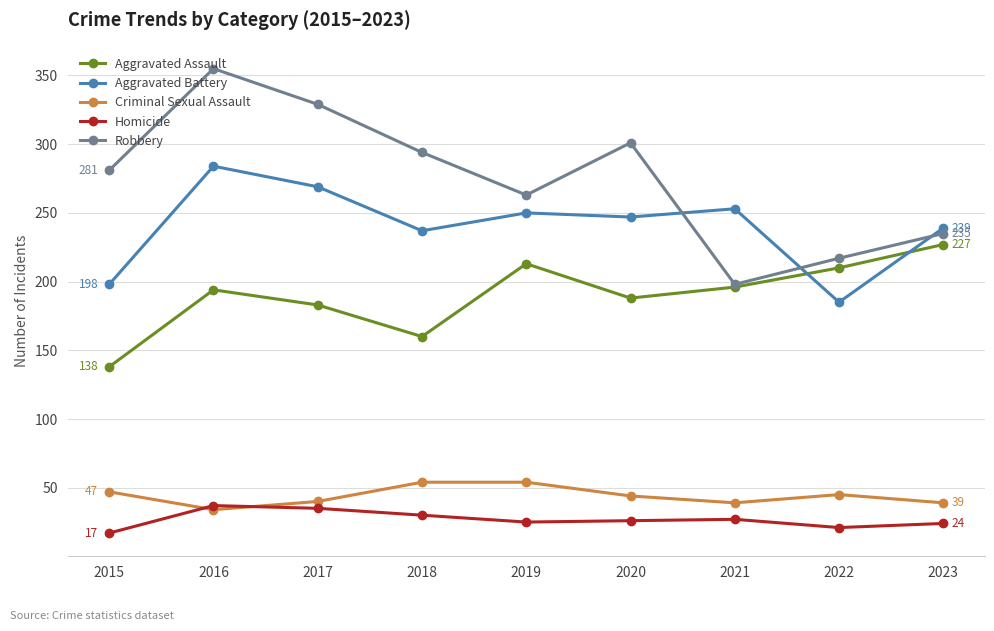

At 2023, list the series in order from smallest to largest.

Homicide, Criminal Sexual Assault, Aggravated Assault, Robbery, Aggravated Battery